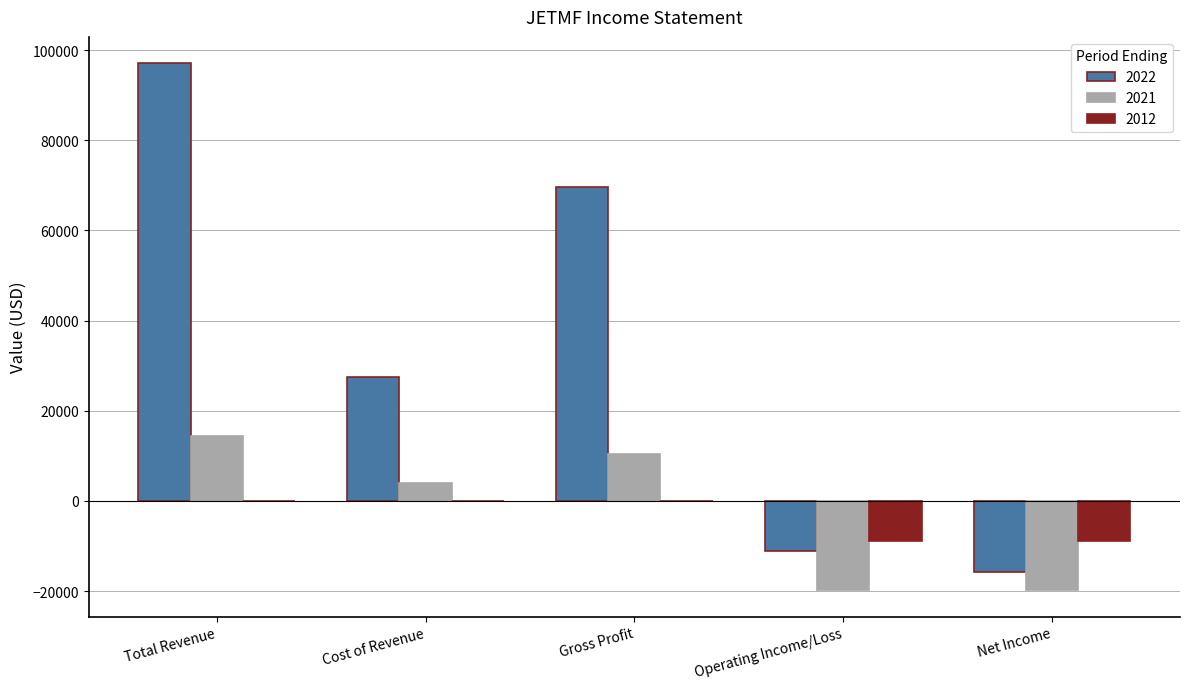

How many groups of bars are there?

5